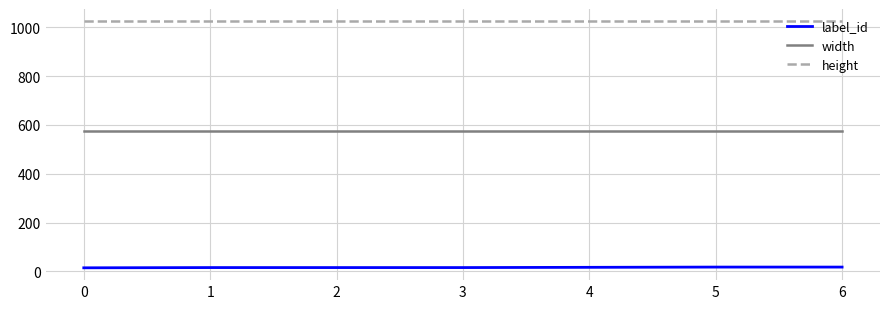

Rank the series by their maximum value, from lowest to highest.

label_id, width, height